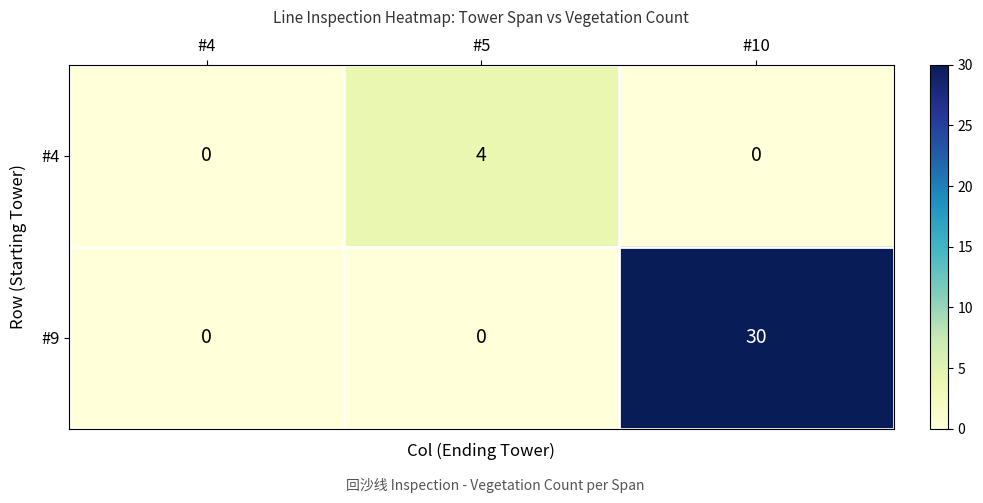

How many categories are shown in the chart?

3